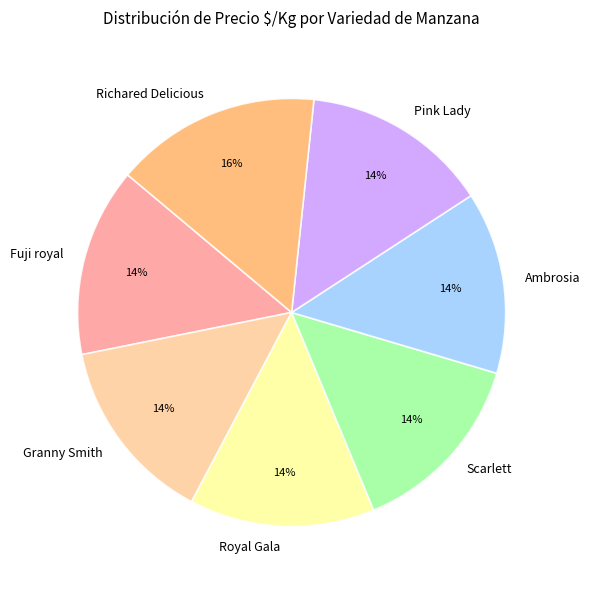

Do Ambrosia and Royal Gala together represent more than half of the pie?

No